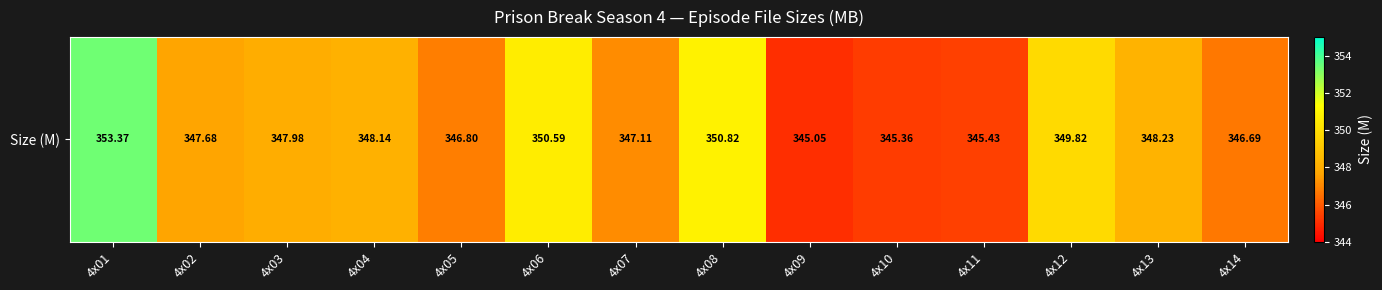

Count the number of categories in the chart.

14